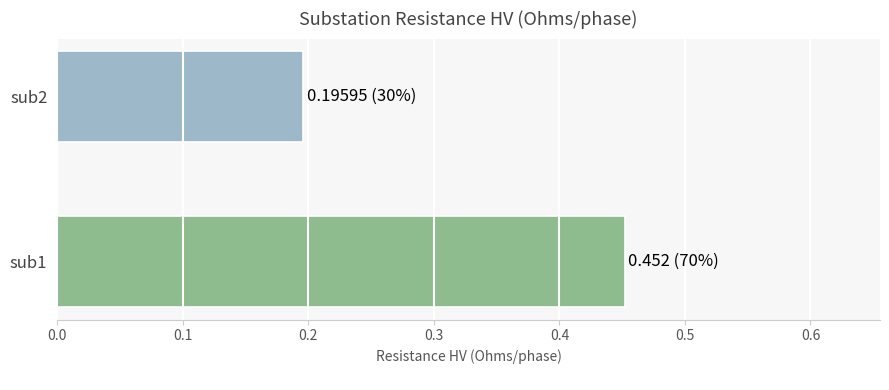

Count the number of data series in this chart.

1